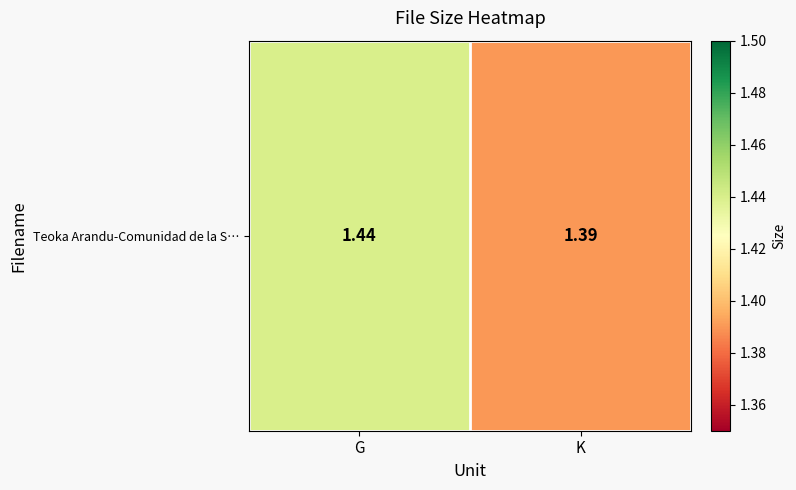

Which category has the lowest value across all series?

K